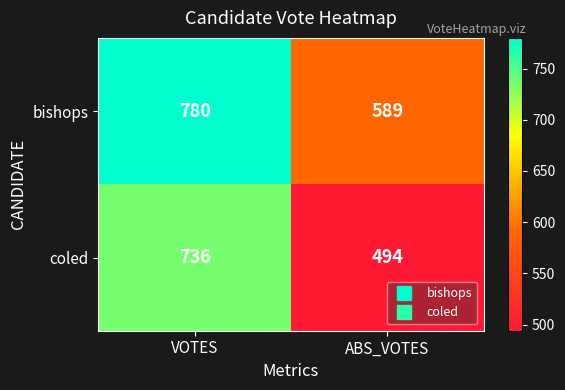

Reading left to right, extract all data points from this chart.

bishops: 780	589
coled: 736	494